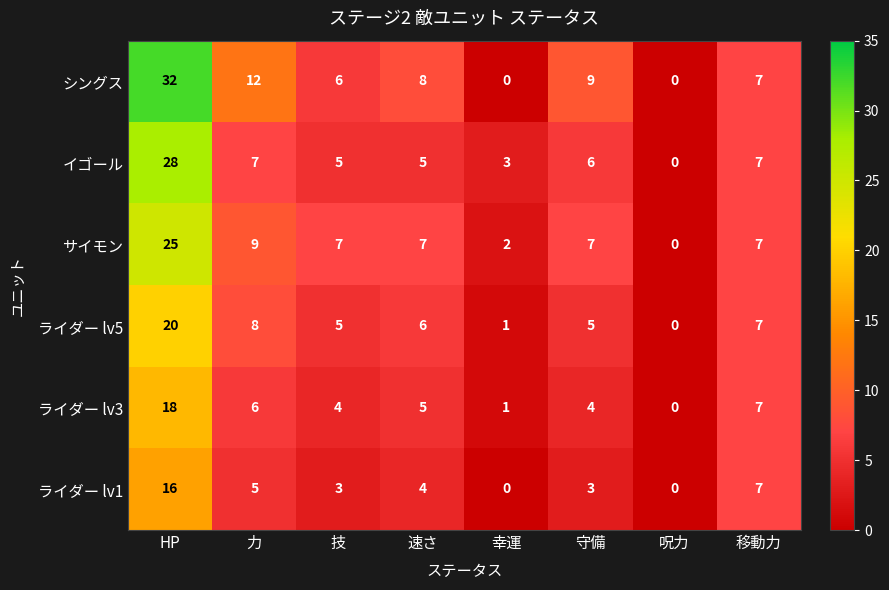

Which series has the largest total across all categories?

シングス